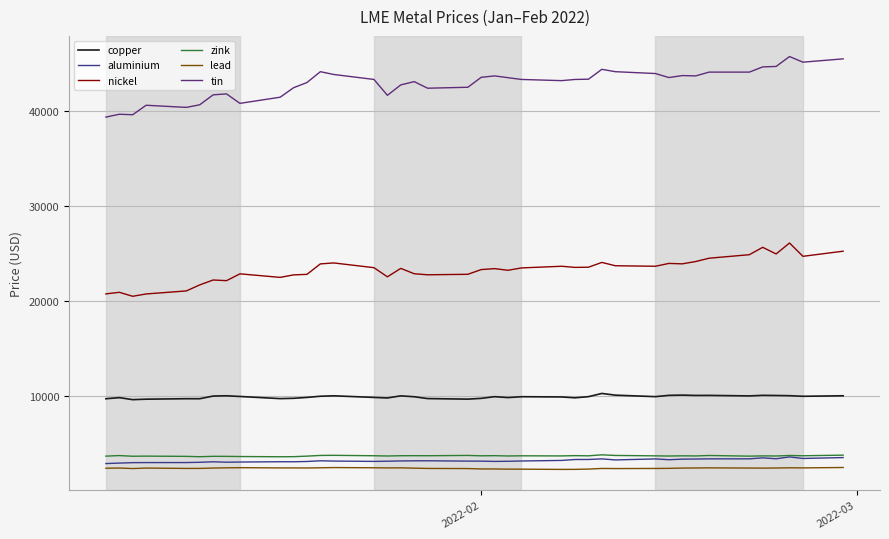

Which series has the largest total across all categories?

tin